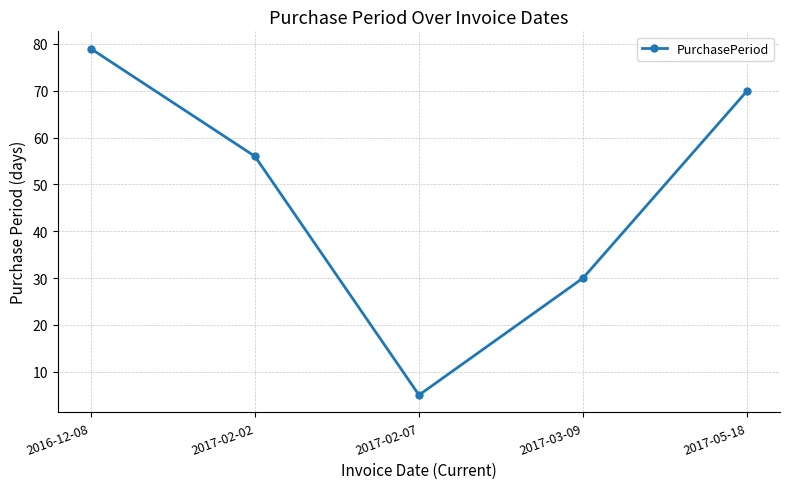

Rank the categories by value from lowest to highest.

2017-02-07, 2017-03-09, 2017-02-02, 2017-05-18, 2016-12-08